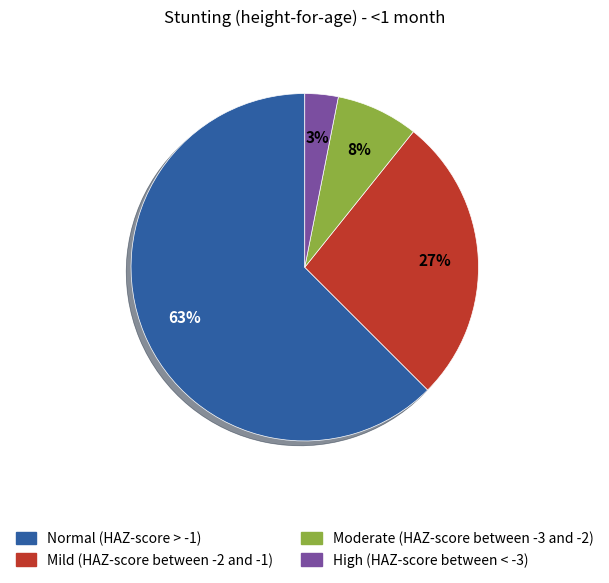

Combined, do Moderate (HAZ-score between -3 and -2) and Mild (HAZ-score between -2 and -1) account for over 50%?

No